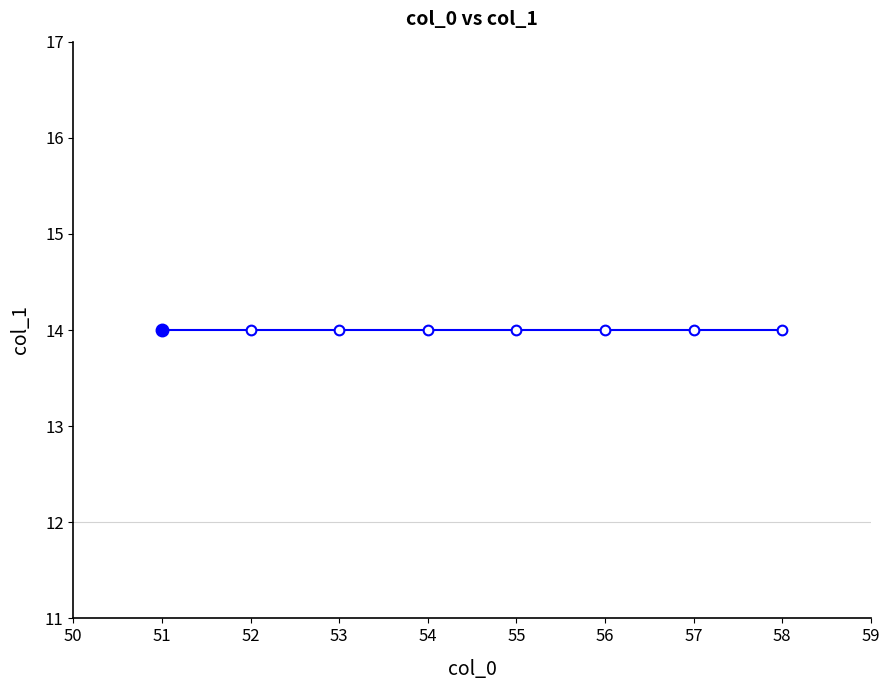

The chart shows a value of 8 at 52. True or false?

False